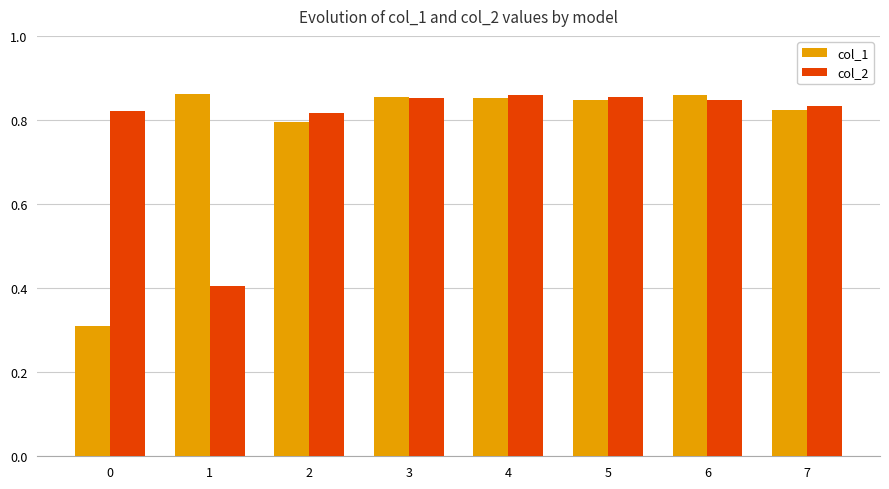

Rank the series at 1 from lowest to highest value.

col_2, col_1